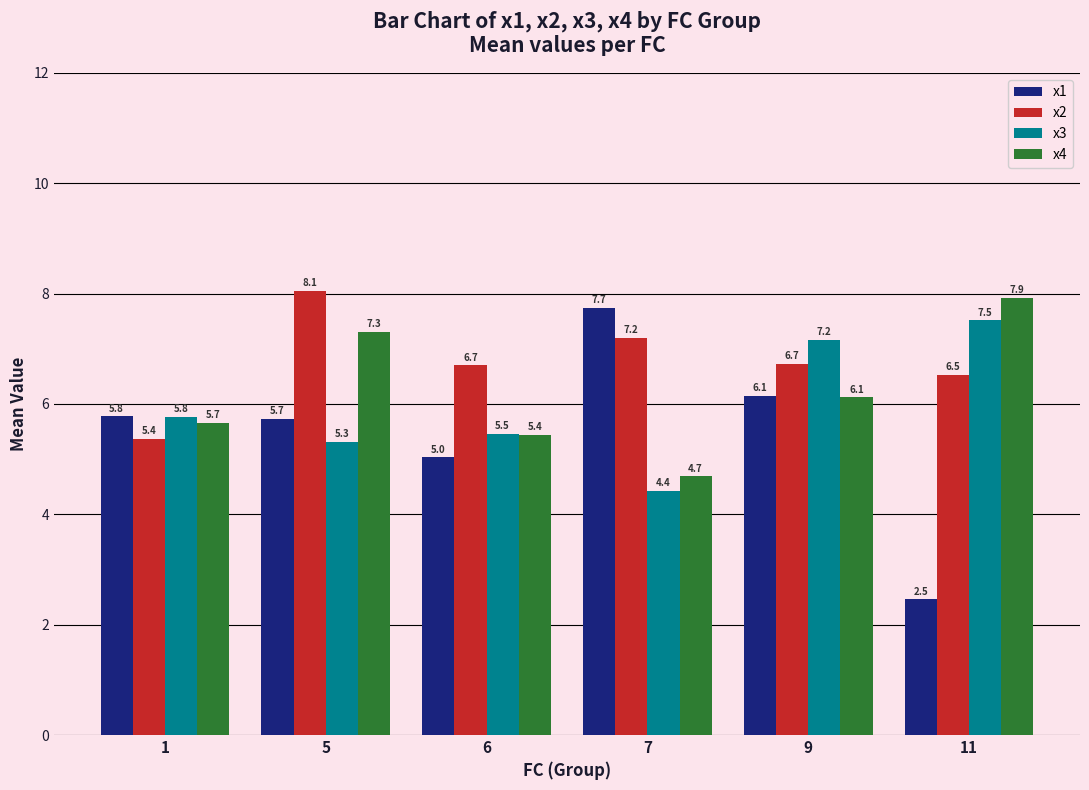

At which category is the sum across all series the highest?

5